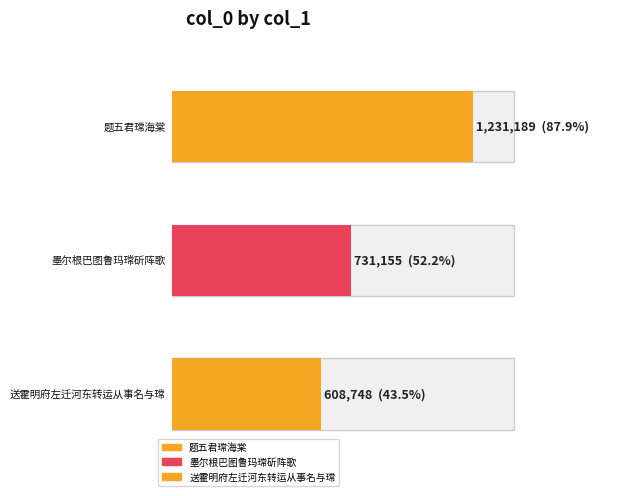

What is the value of the 2nd bar from the left?

731155